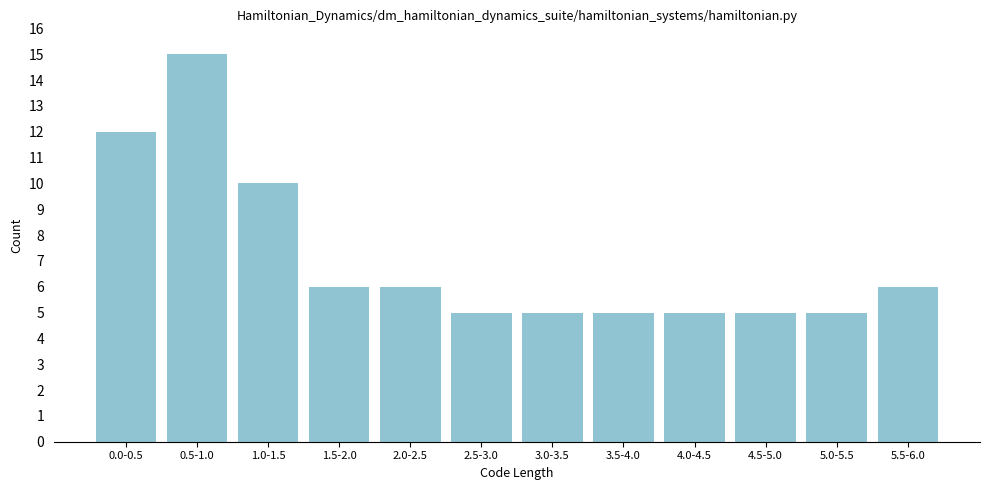

Reading left to right, list all the values displayed in this chart.

12	15	10	6	6	5	5	5	5	5	5	6